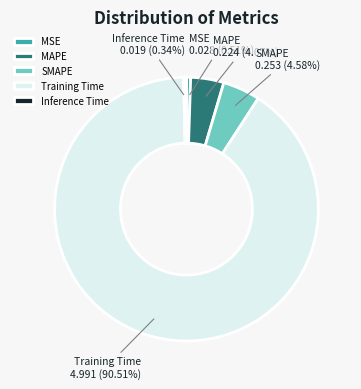

To the nearest percent, what is the average slice percentage?

20%